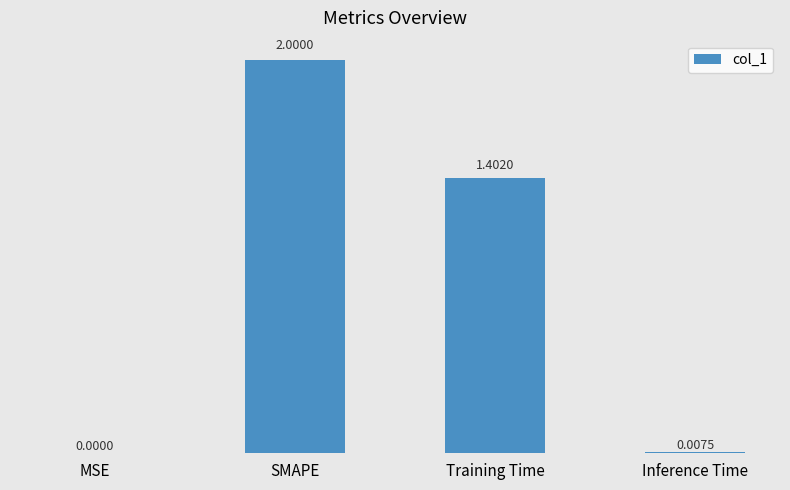

Which category has the highest value across all series?

SMAPE